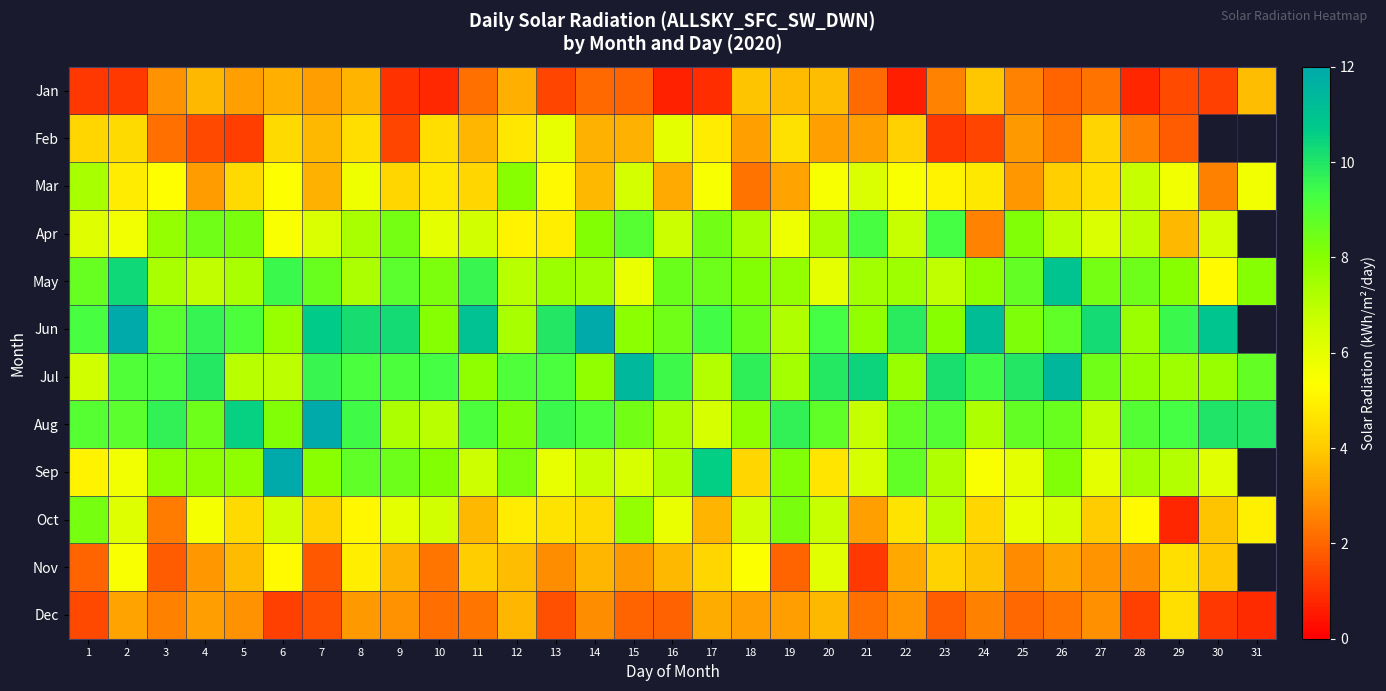

Which category has the highest value in the Jun series?

2